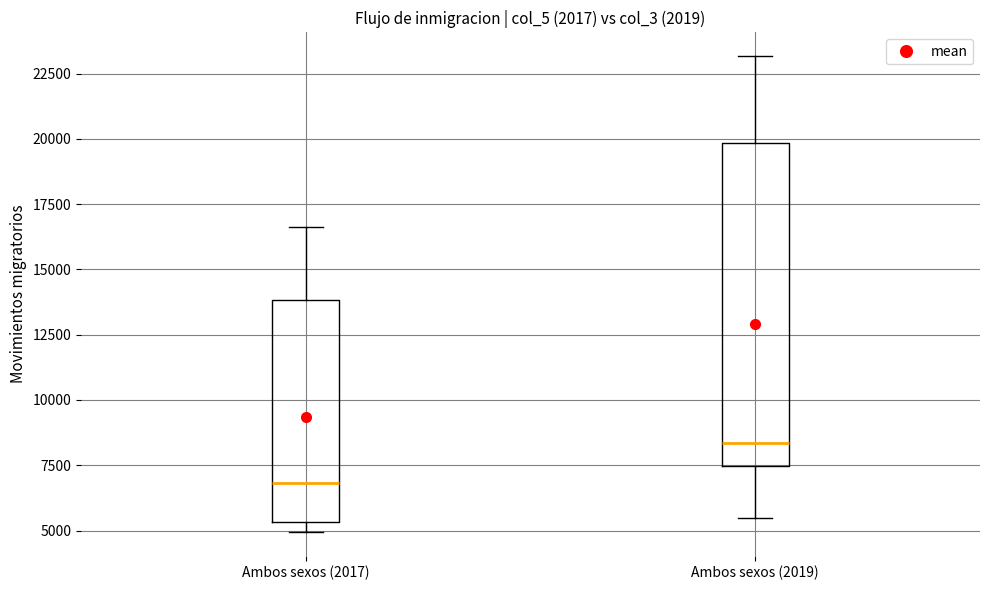

Where is the lower edge of the box for Ambos sexos (2017) on the y-axis? The values are not printed on the chart, so give them approximately, as read against the axis.

5500